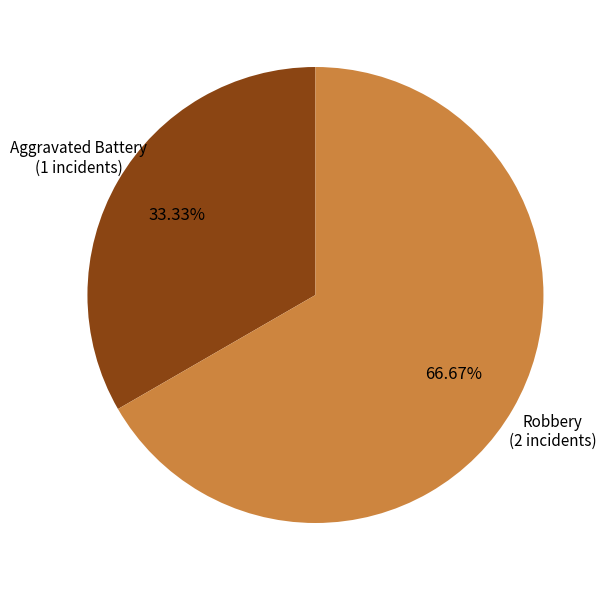

Is there any slice that represents more than half of the pie?

Yes